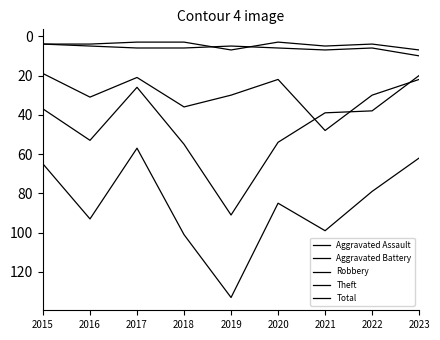

How many lines are shown in the chart?

5